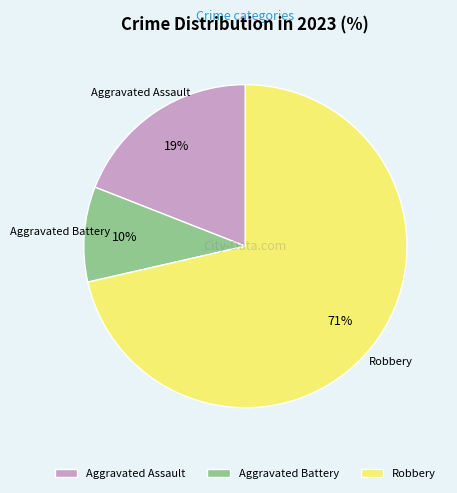

To the nearest percent, what is the combined percentage of Aggravated Battery and Aggravated Assault?

29%